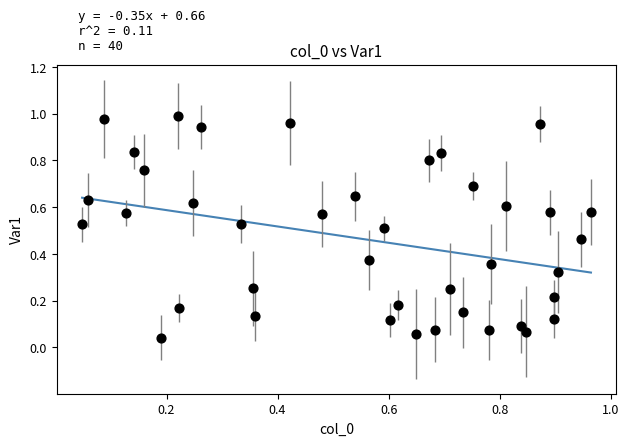

Count the number of points in this scatter plot.

40